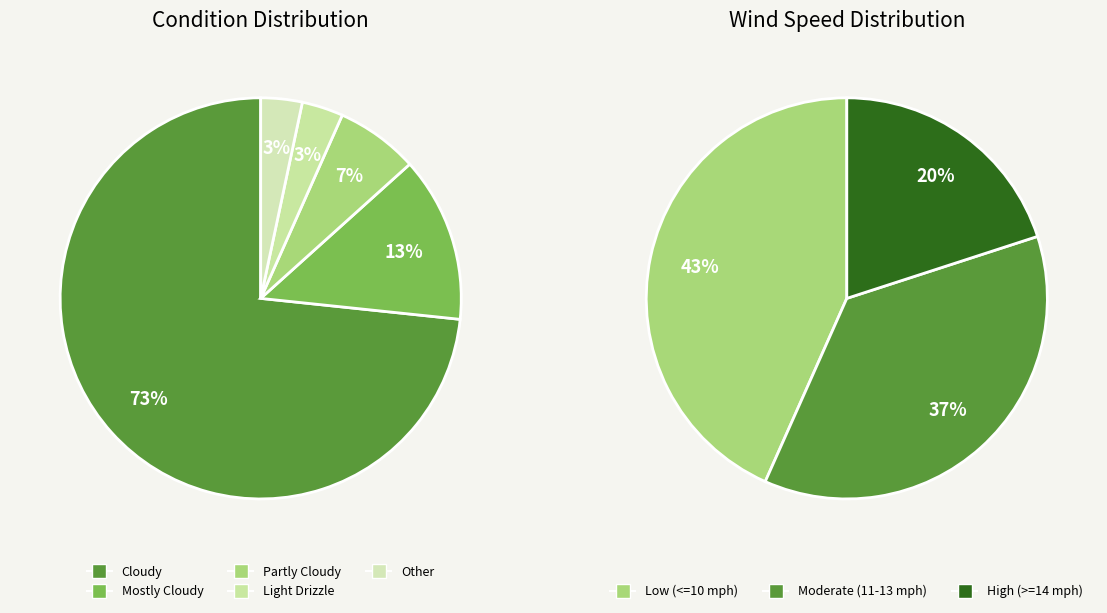

Combined, what portion of the pie is Light Drizzle and Other?

6.7%